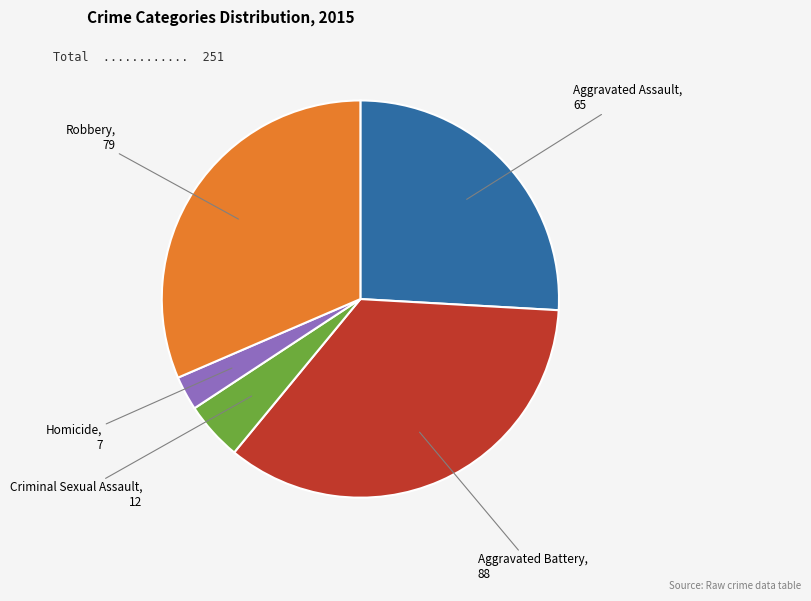

Is there any slice that represents more than half of the pie?

No